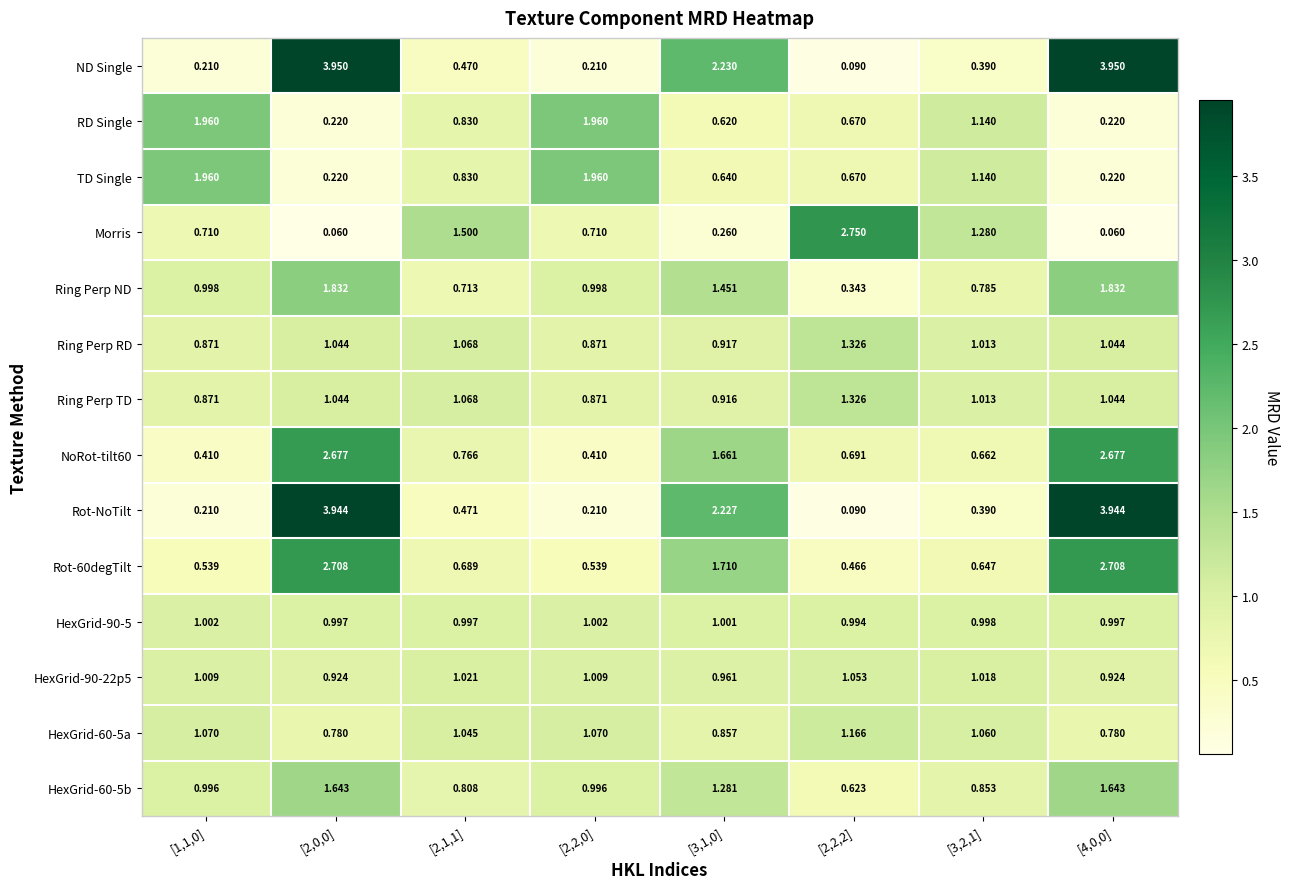

Between [1,1,0] and [2,2,2], which series saw the biggest shift?

Morris